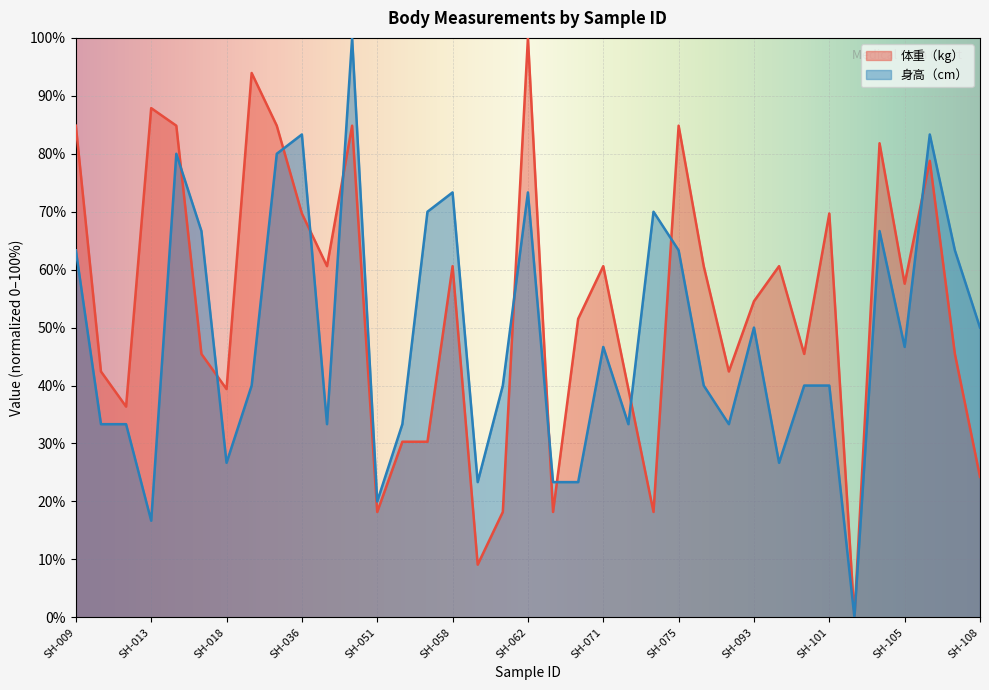

Which category has the lowest value in the 身高（cm） series?

SH201905-103